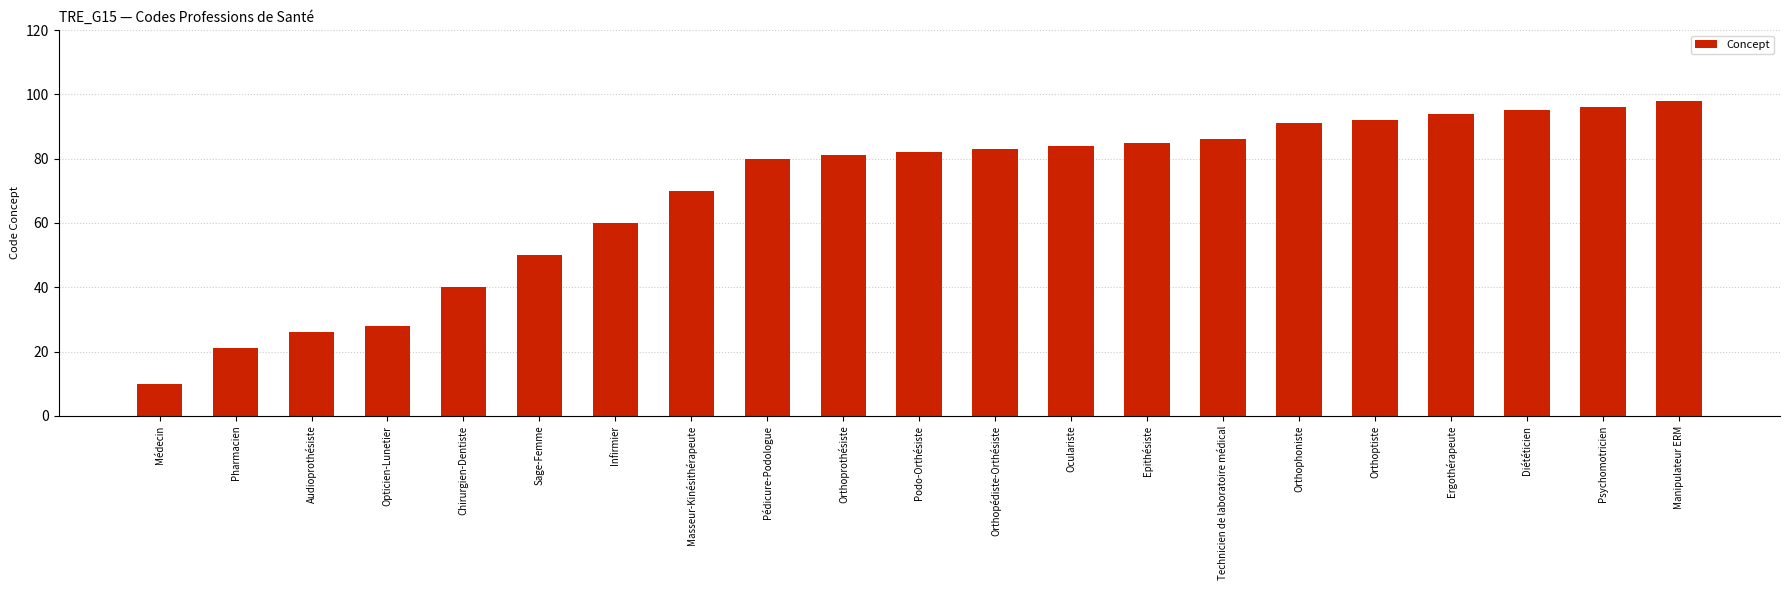

What is the minimum value shown in the chart?

10